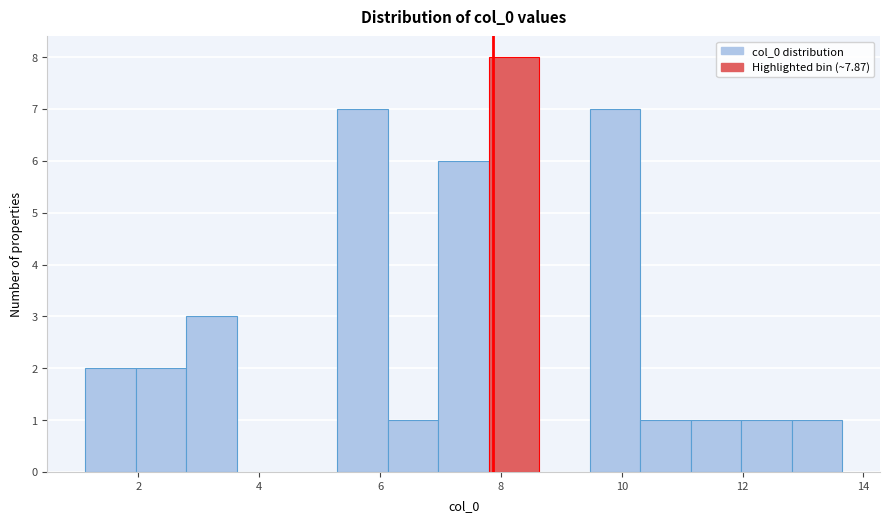

Which range on the x-axis has the tallest bar?

7.8 to 8.6